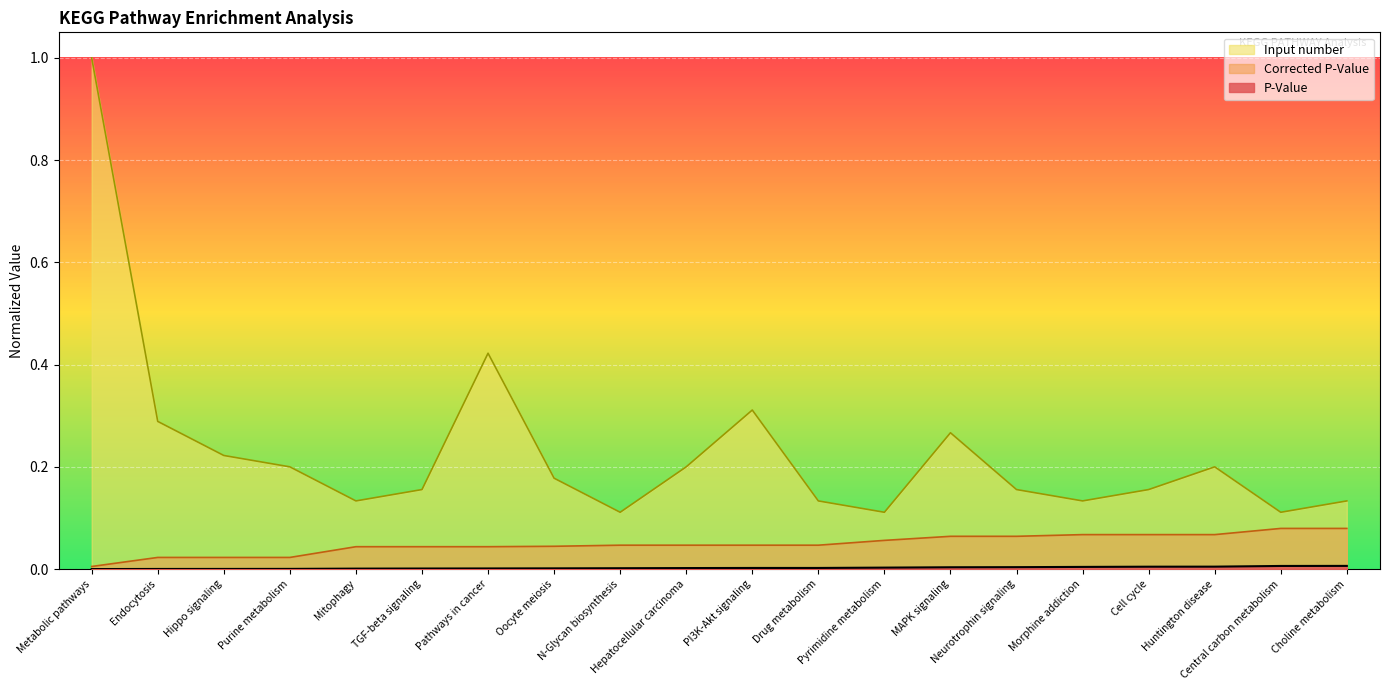

What is the spread (max minus min) of values at MAPK signaling?

0.3